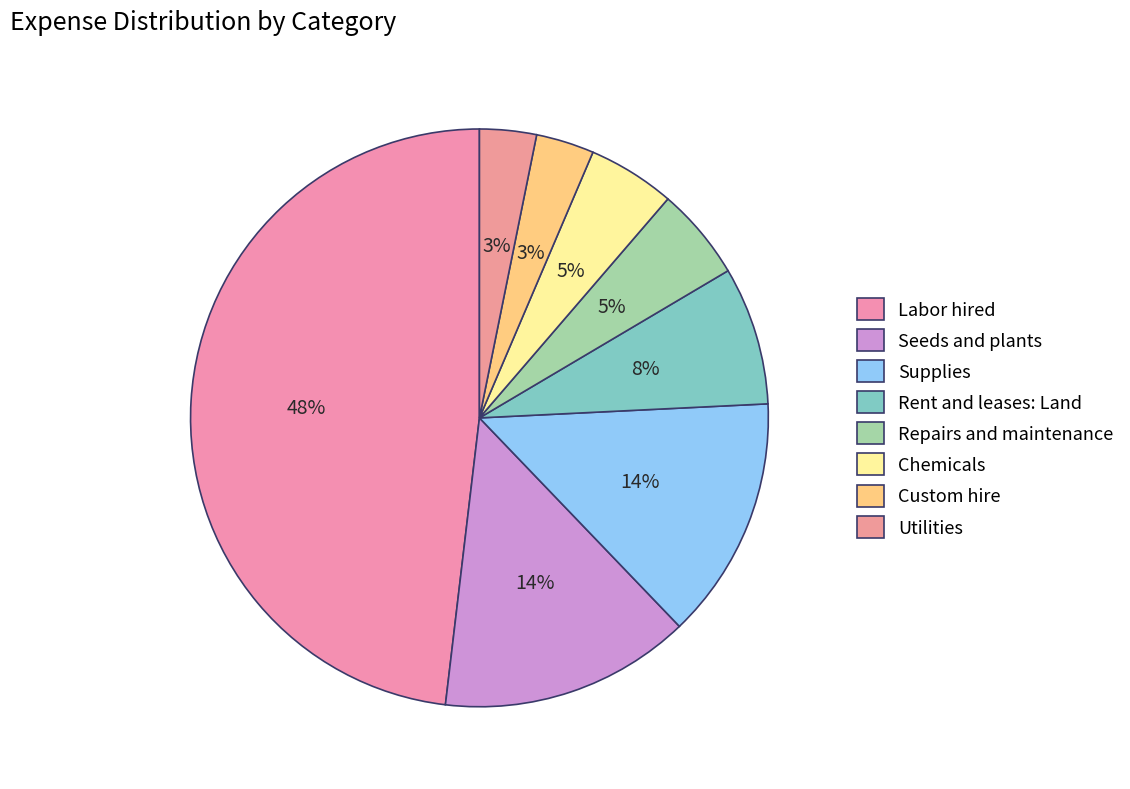

Is there a majority slice in this chart?

No